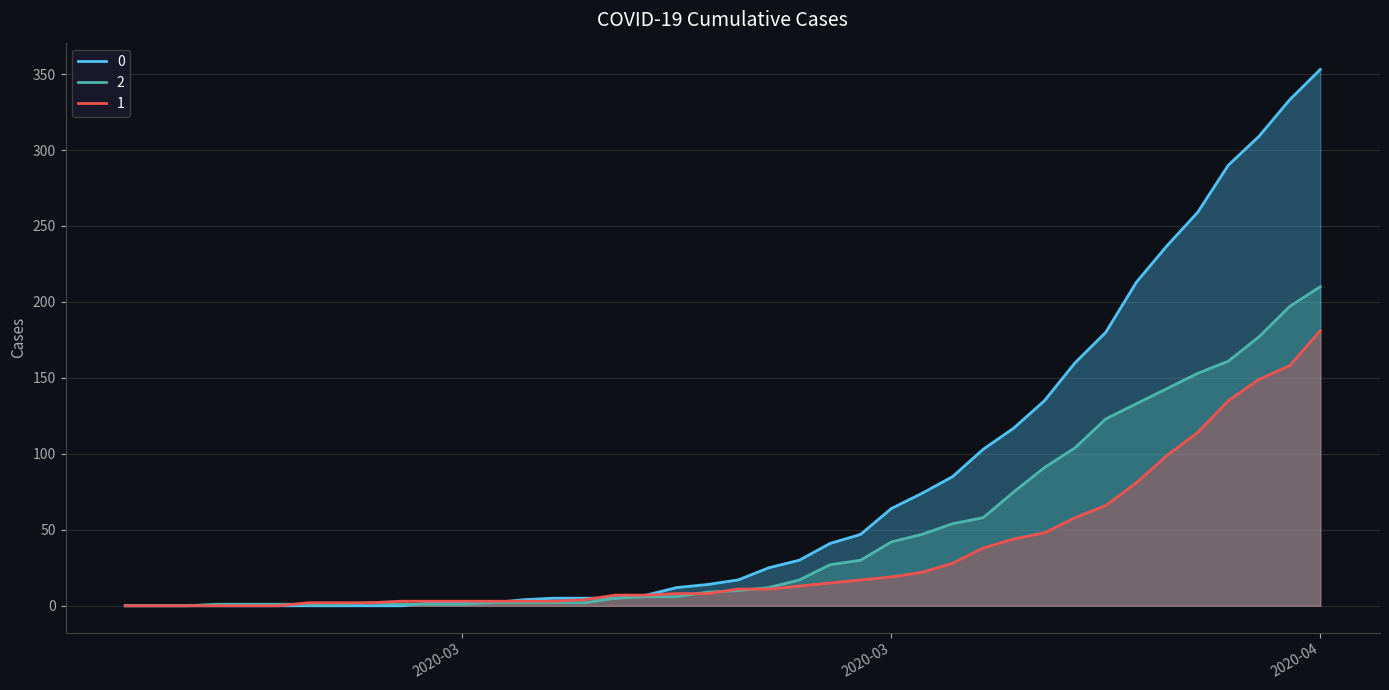

Reading left to right, list all the values displayed in this chart.

0: 0	0	0	0	0	0	0	0	0	0	2	2	2	4	5	5	5	7	12	14	17	25	30	41	47	64	74	85	103	117	135	160	180	213	237	259	290	309	333	353
1: 0	0	0	0	0	0	2	2	2	3	3	3	3	3	3	4	7	7	8	8	11	11	13	15	17	19	22	28	38	44	48	58	66	81	99	114	135	149	158	181
2: 0	0	0	1	1	1	1	1	2	1	1	1	2	2	2	2	5	6	6	9	10	12	17	27	30	42	47	54	58	75	91	104	123	133	143	153	161	177	197	210